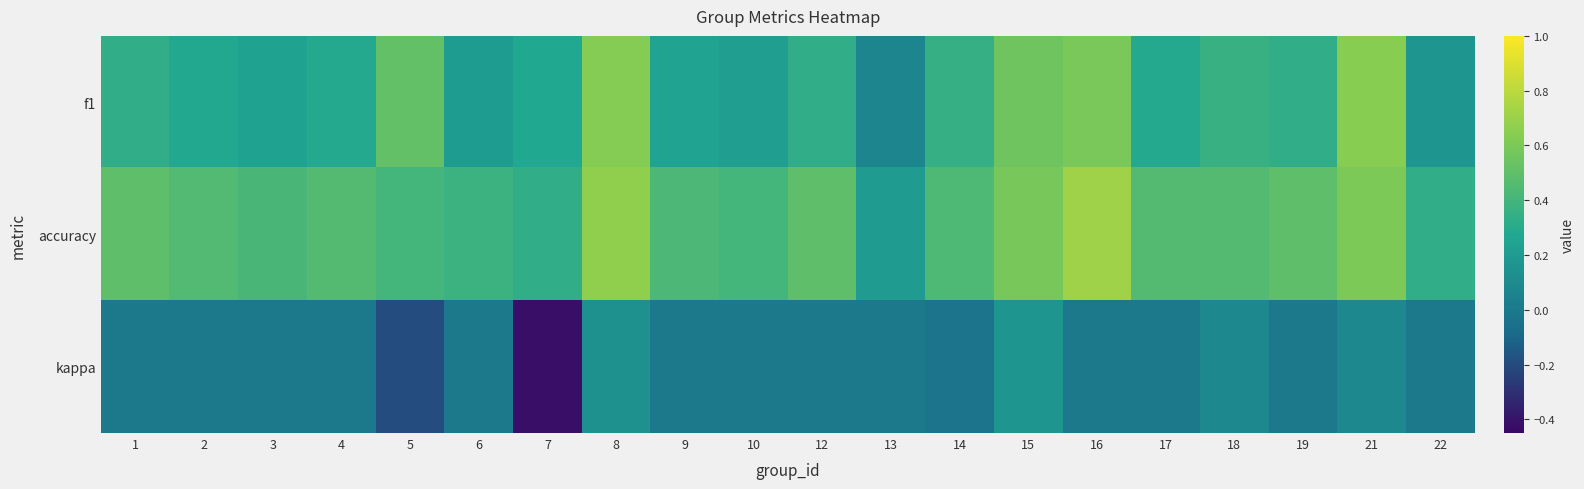

At how many categories does at least one series exceed 0?

20